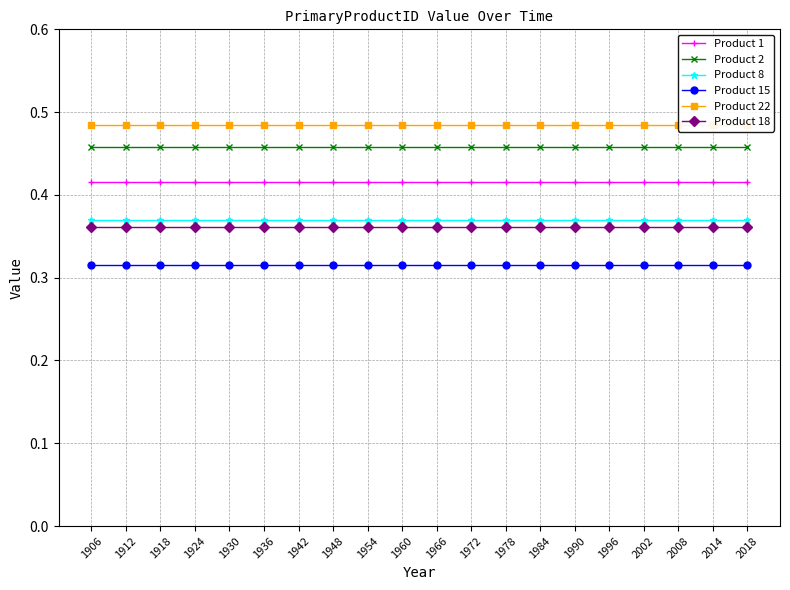

Between 1936 and 2008, which series saw the biggest shift?

Product 1